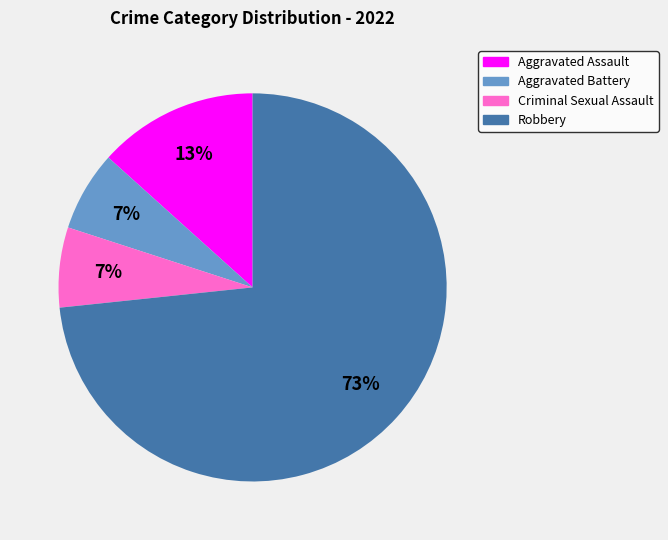

Which slice represents more than half of the pie?

Robbery